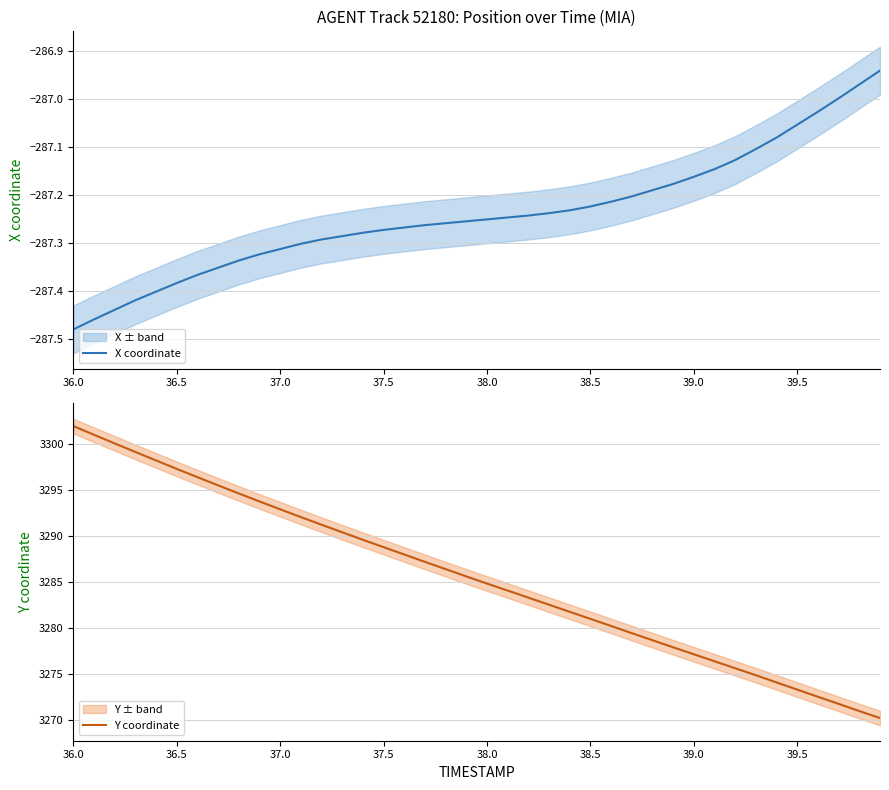

What is the minimum value for Y coordinate?

3270.2